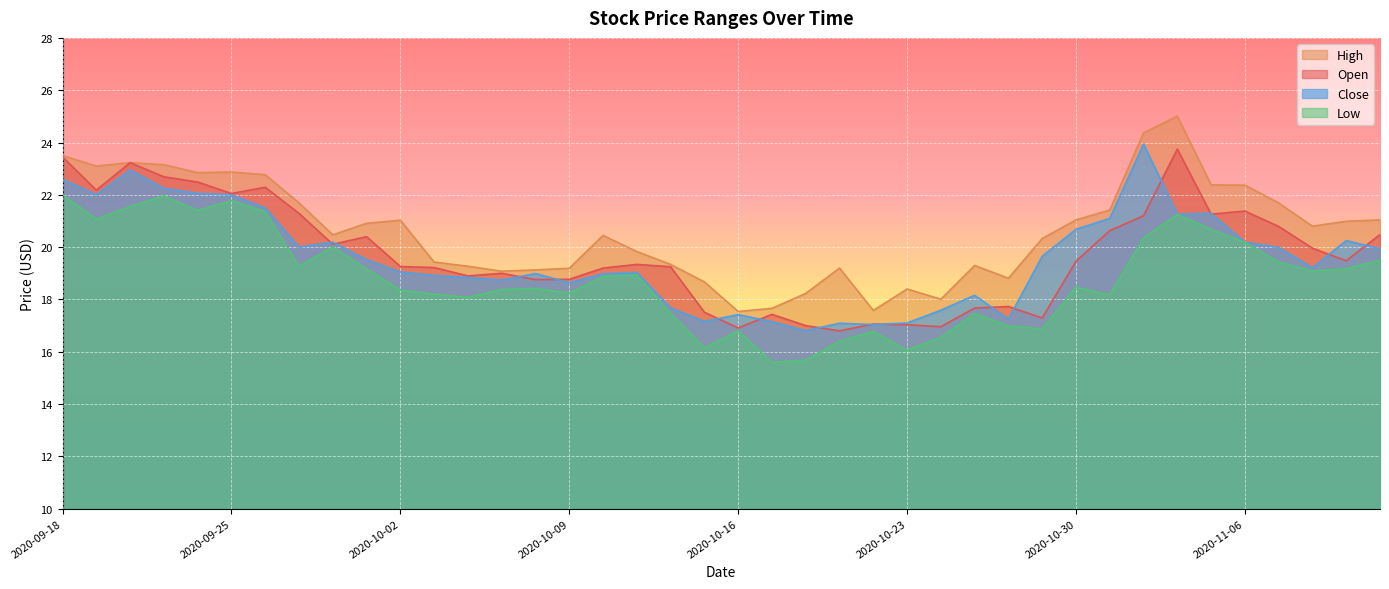

How many values in the low series exceed 18?

28